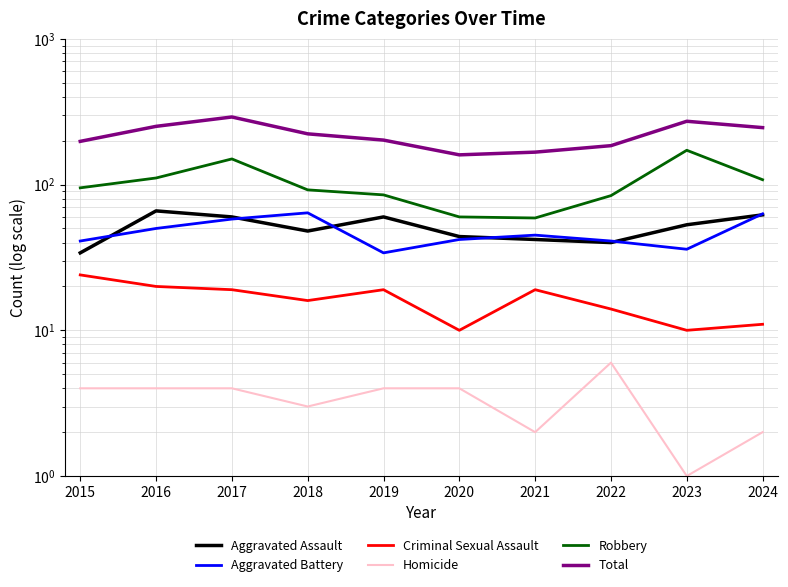

Reading left to right, list all the values displayed in this chart.

Aggravated Assault: 2015=34	2016=66	2017=60	2018=48	2019=60	2020=44	2021=42	2022=40	2023=53	2024=62
Aggravated Battery: 2015=41	2016=50	2017=58	2018=64	2019=34	2020=42	2021=45	2022=41	2023=36	2024=63
Criminal Sexual Assault: 2015=24	2016=20	2017=19	2018=16	2019=19	2020=10	2021=19	2022=14	2023=10	2024=11
Homicide: 2015=4	2016=4	2017=4	2018=3	2019=4	2020=4	2021=2	2022=6	2023=1	2024=2
Robbery: 2015=95	2016=111	2017=150	2018=92	2019=85	2020=60	2021=59	2022=84	2023=172	2024=108
Total: 2015=198	2016=251	2017=291	2018=223	2019=202	2020=160	2021=167	2022=185	2023=272	2024=246